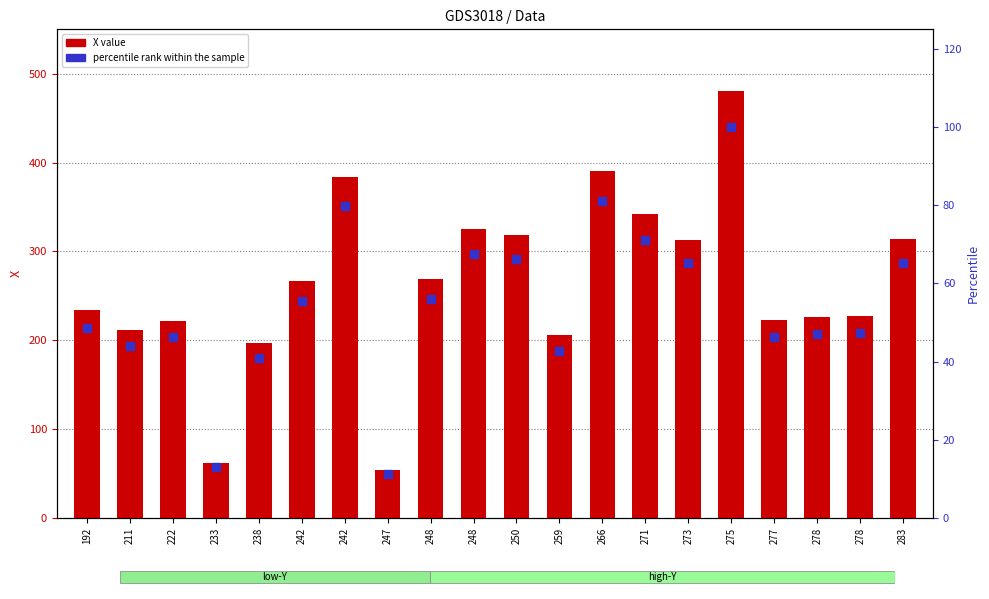

What are all the series names shown in the legend?

X value, percentile rank within the sample